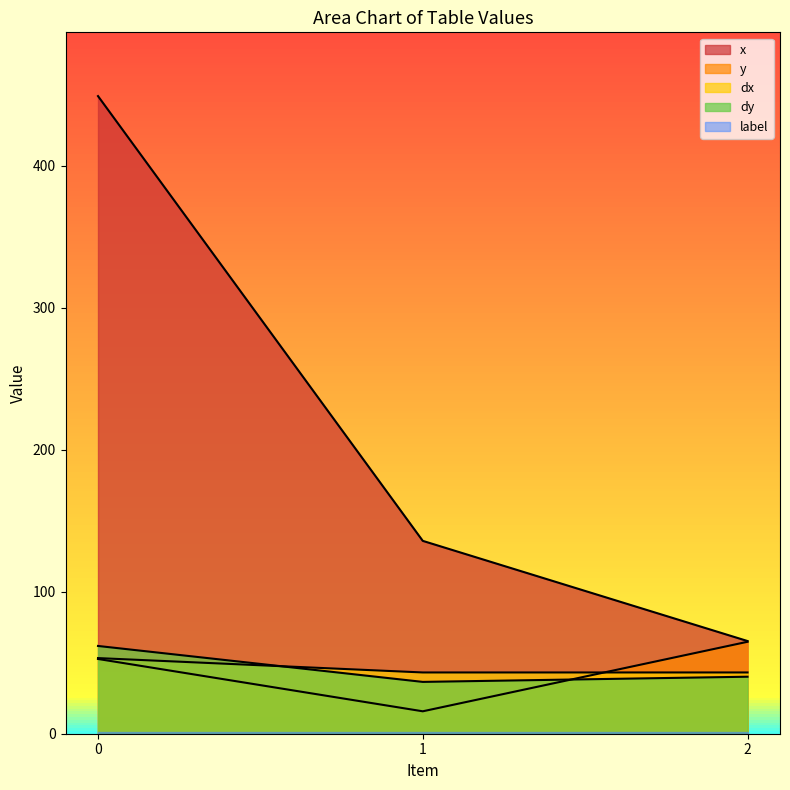

At how many categories does at least one series exceed 104?

2